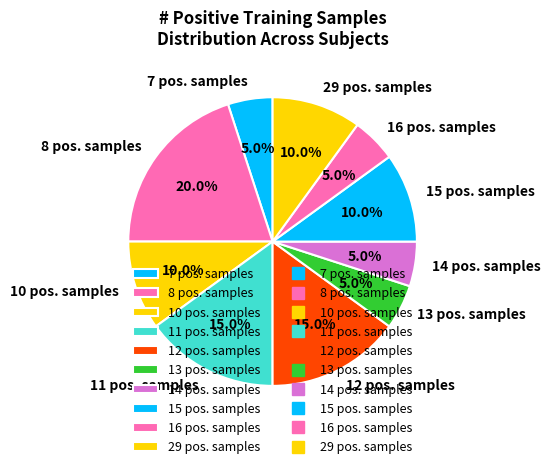

Approximately how many times larger is the value at 10 pos. samples compared to 29 pos. samples?

1.0